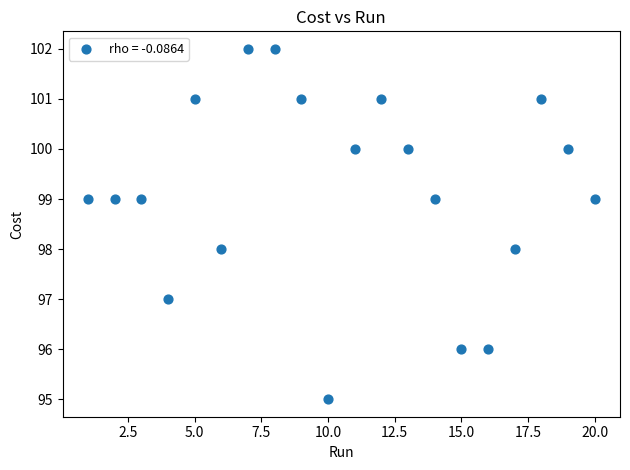

What is the range of X values (max minus min)?

19.0